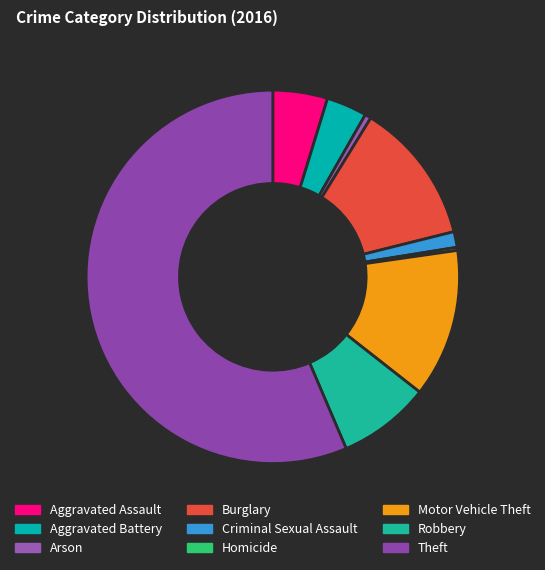

To the nearest percent, what is the combined percentage of Criminal Sexual Assault and Aggravated Battery?

5%